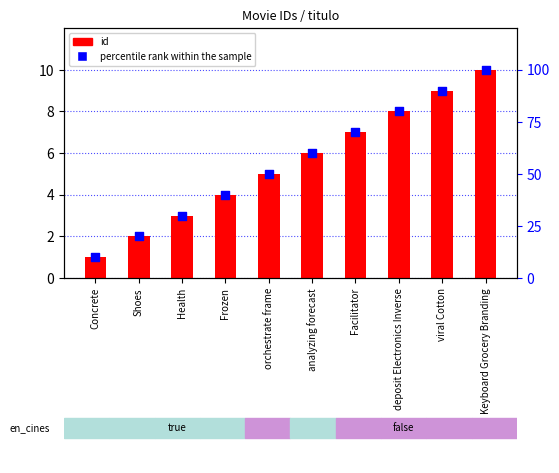

Is the value of id at viral Cotton greater than the value of percentile rank within the sample at Keyboard Grocery Branding?

No